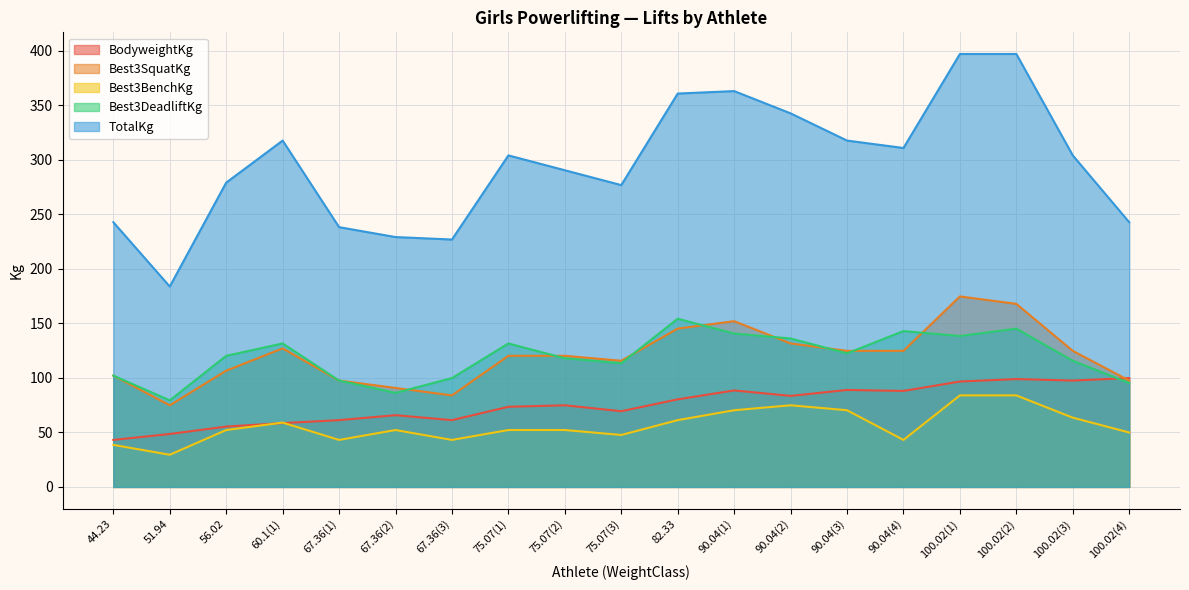

What is the label of the 12th point from the left?

90.04(1)